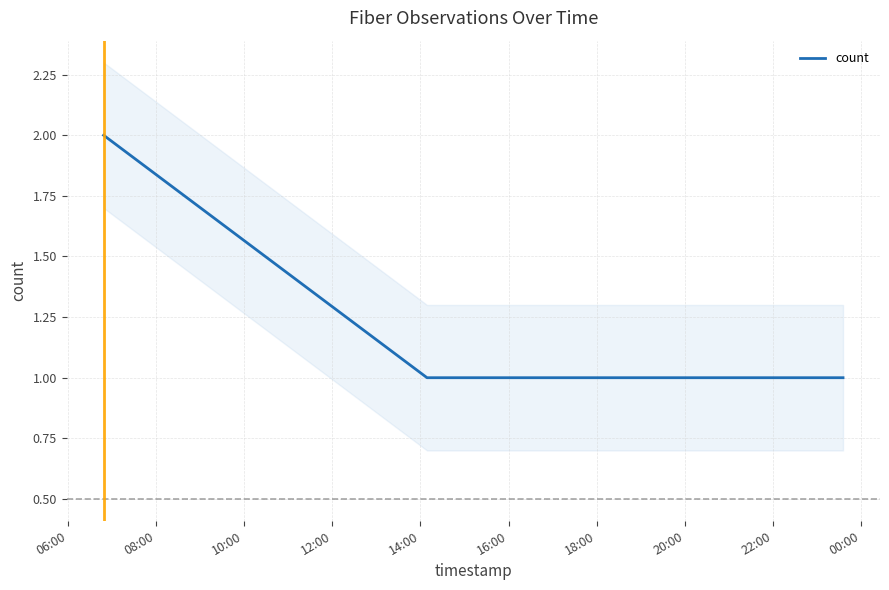

True or false: count has more than 2 points higher than both neighbors.

False